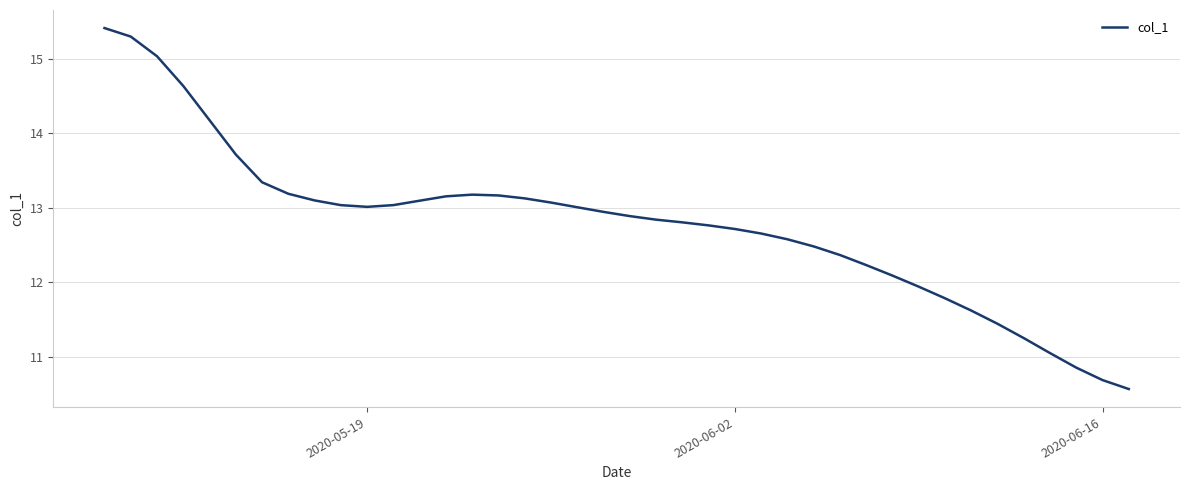

What is the smallest value displayed?

10.6